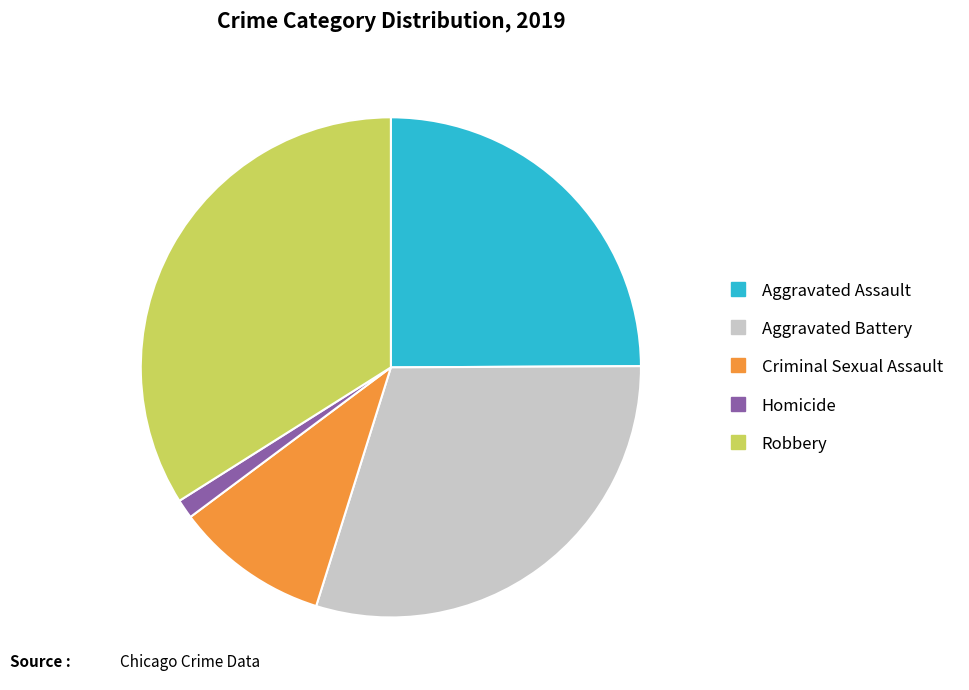

What is the largest slice in the pie chart?

Robbery